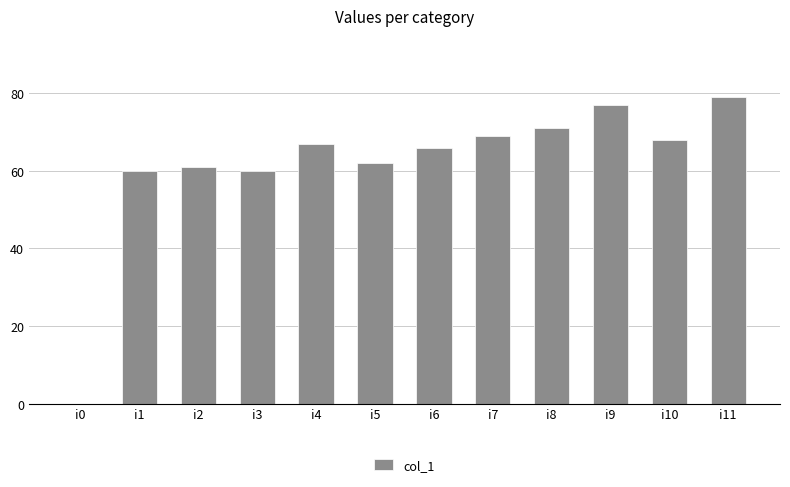

Is it true that the value at i0 is 33?

False